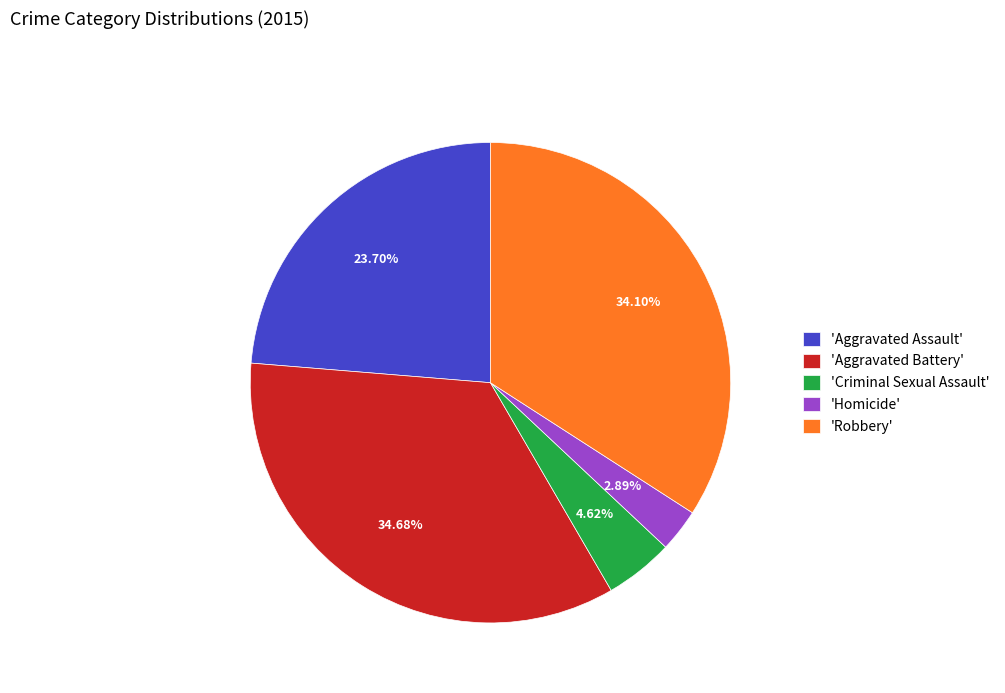

To the nearest percent, what is the average slice percentage?

20%